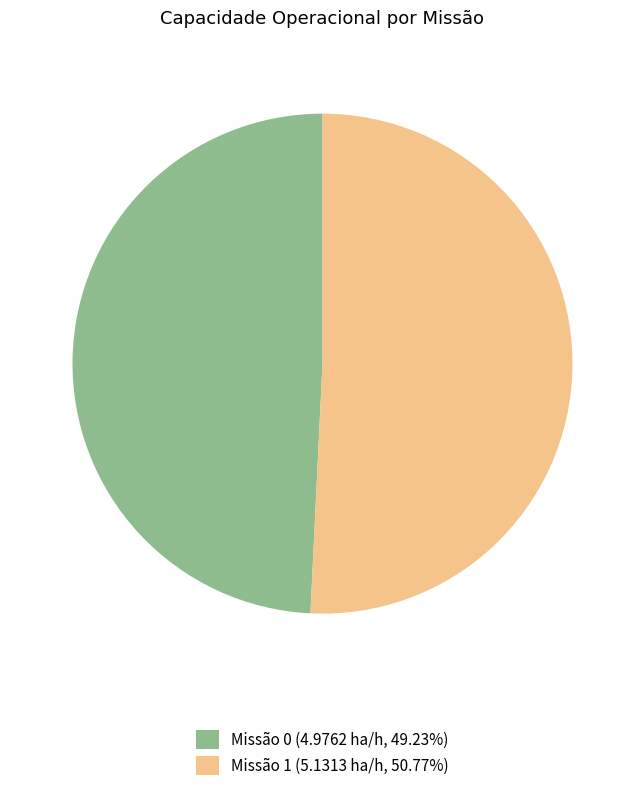

Is Missão 1 (5.1313 ha/h, 50.77%) the majority of the pie?

Yes